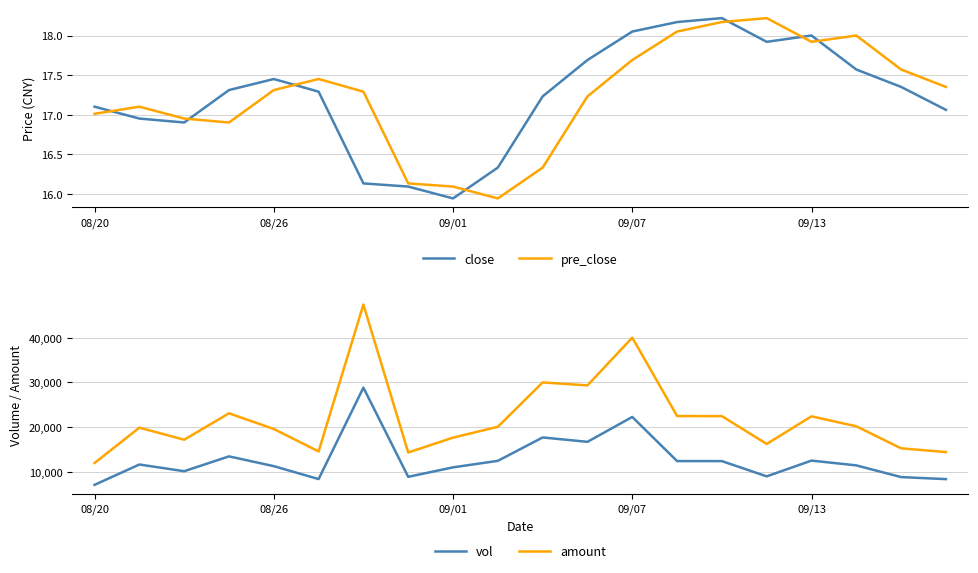

How many interior local valleys does the amount series have?

5